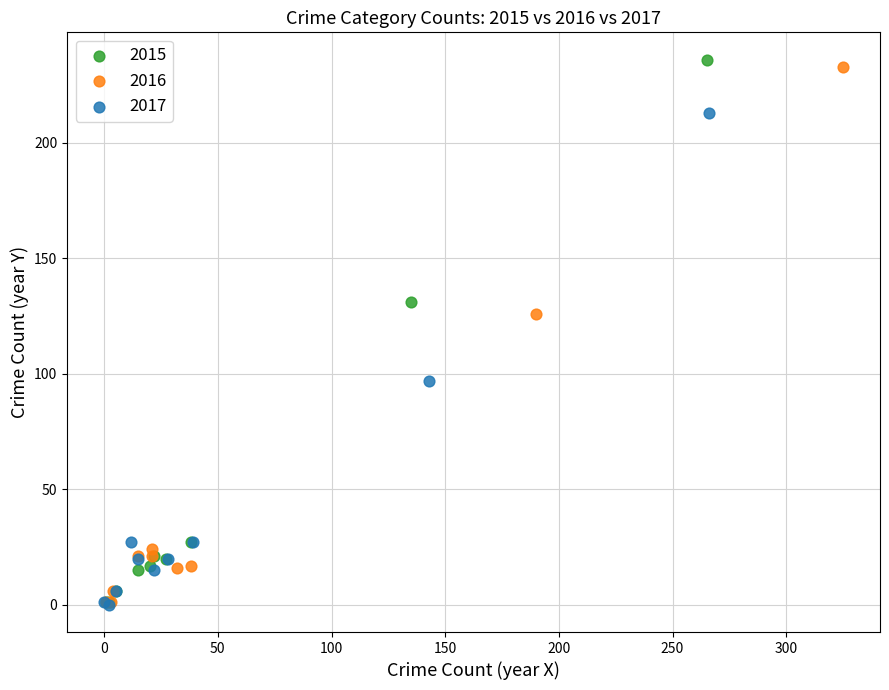

Which series has the largest Y range (max minus min)?

2015